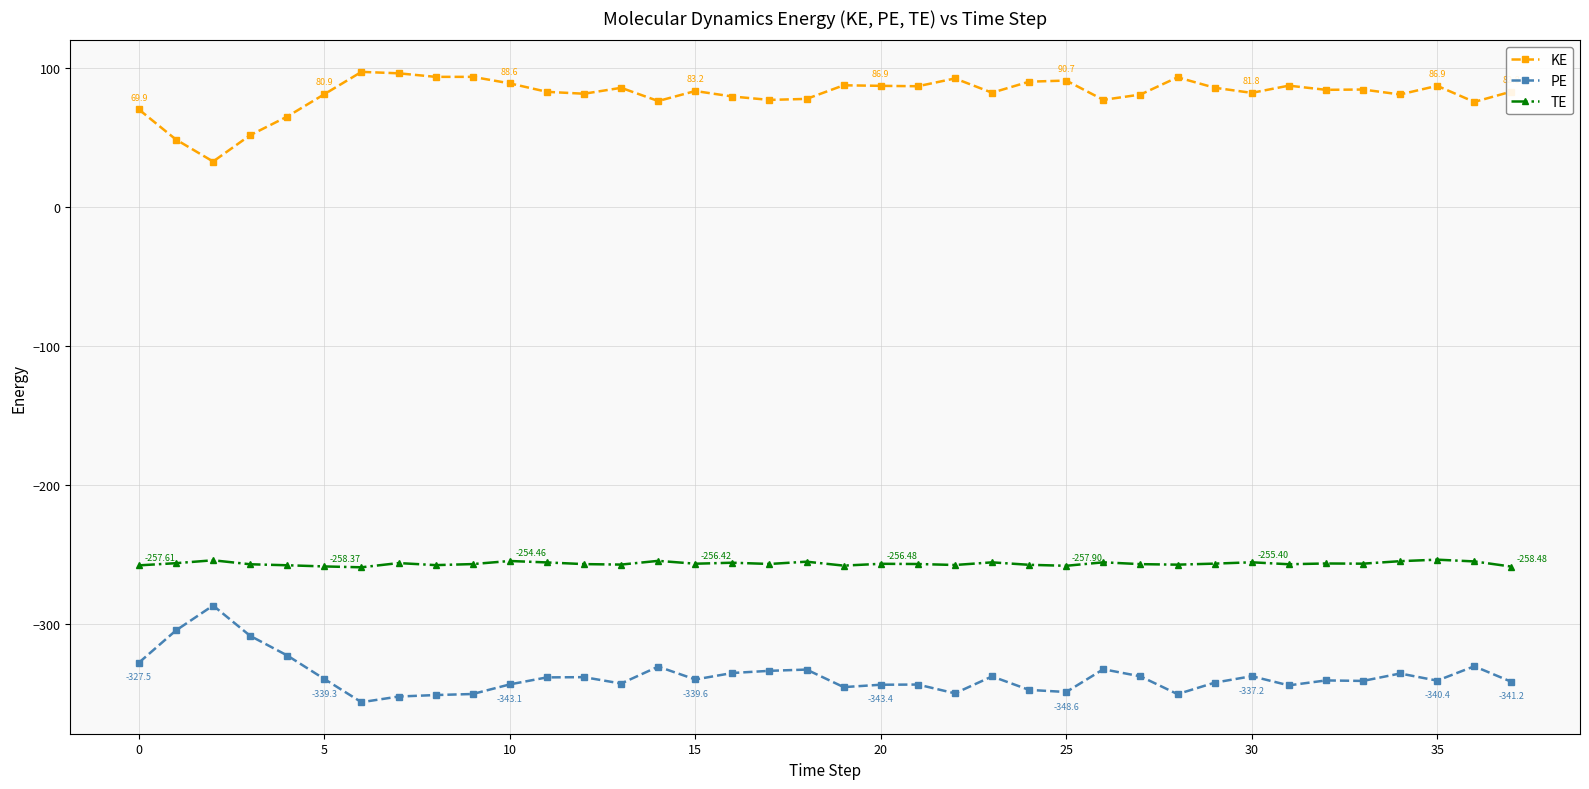

Rank the series by their maximum value, from highest to lowest.

KE, TE, PE